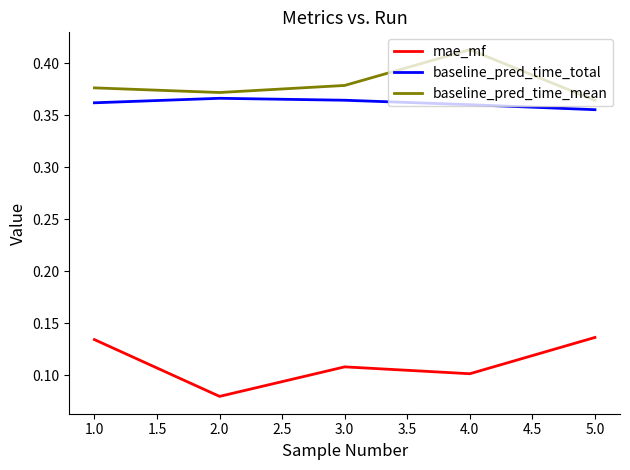

What position from the right is 1.0?

5